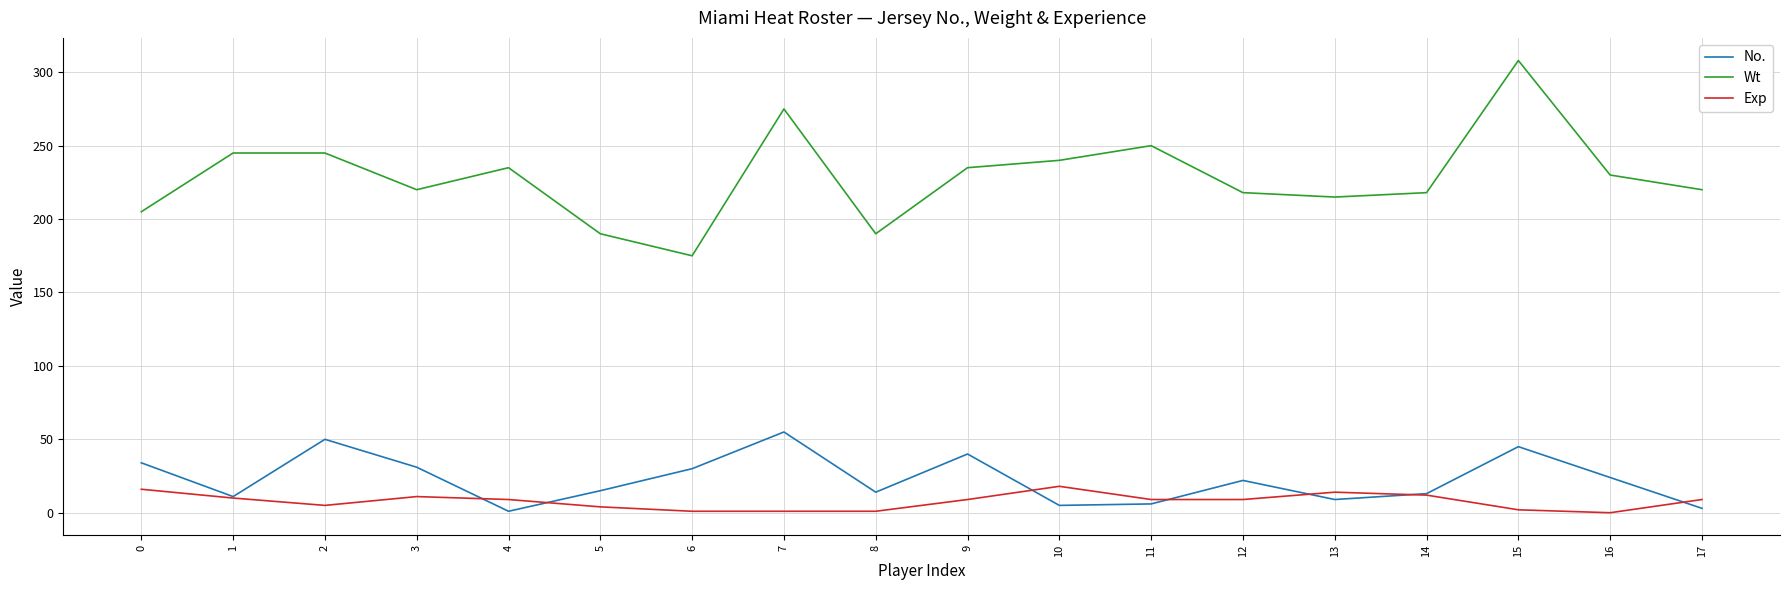

Which series has the widest spread of values?

Wt